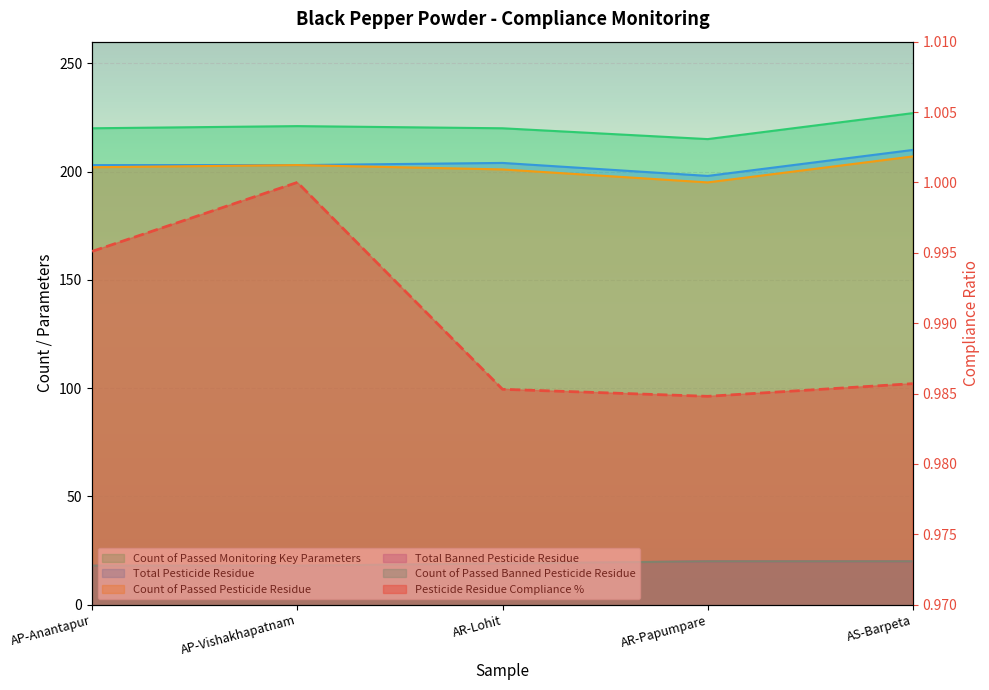

Rank the series by their maximum value, from highest to lowest.

Count of Passed Monitoring Key Parameters, Total Pesticide Residue, Count of Passed Pesticide Residue, Total Banned Pesticide Residue, Count of Passed Banned Pesticide Residue, Pesticide Residue Compliance %